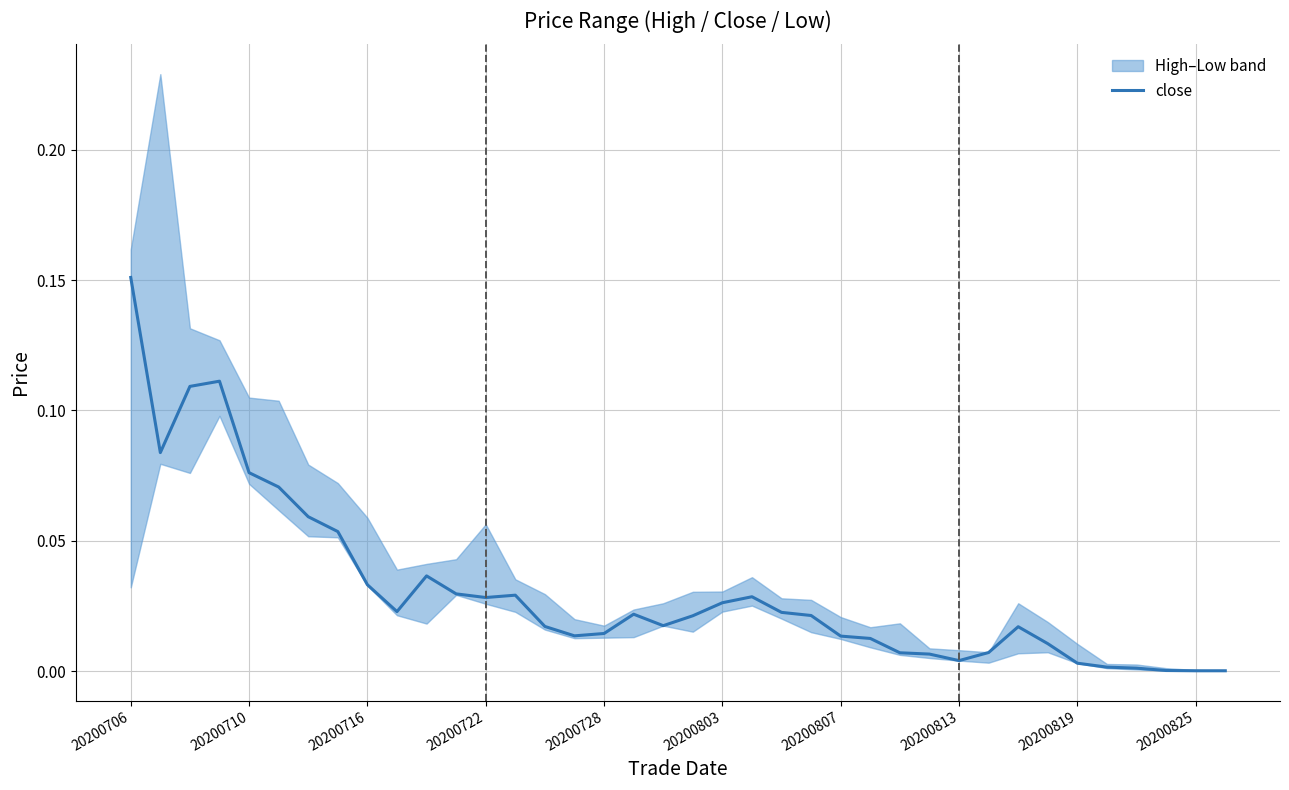

How many lines are shown in the chart?

1